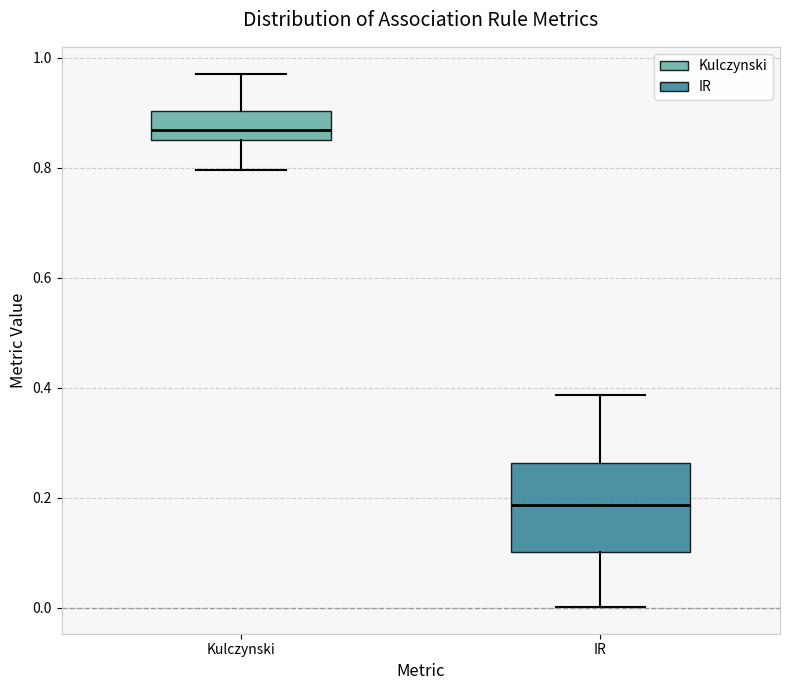

Which box's median line is the highest?

Kulczynski